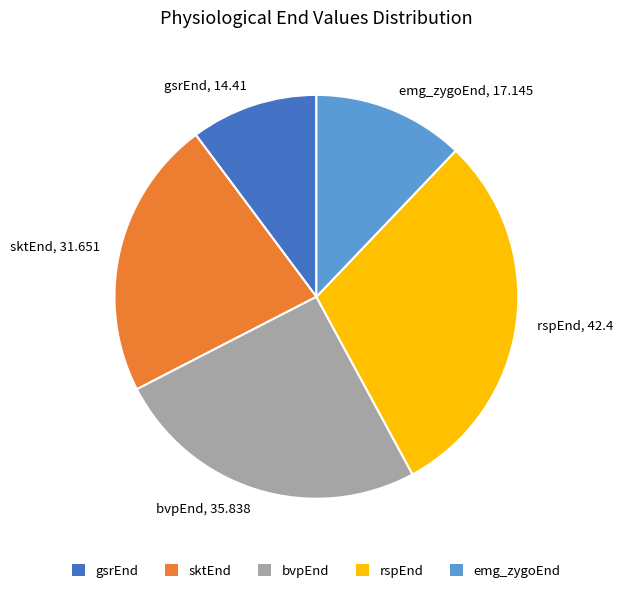

Do rspEnd and bvpEnd together represent more than half of the pie?

Yes